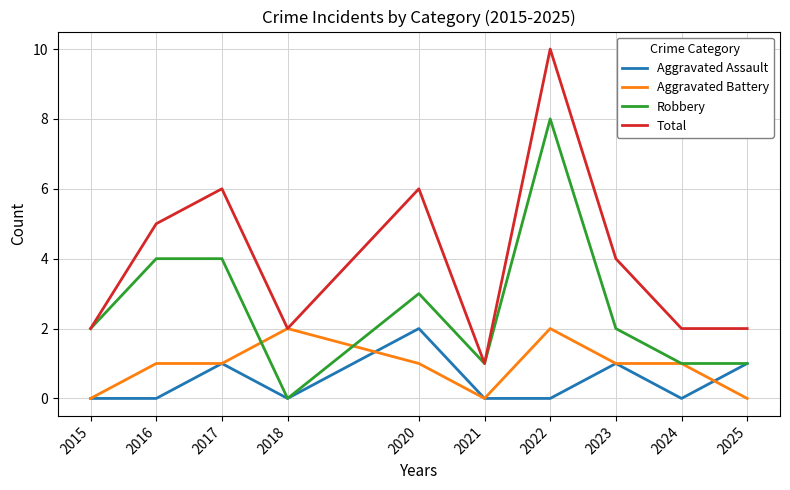

What is the sum of all Total values?

40